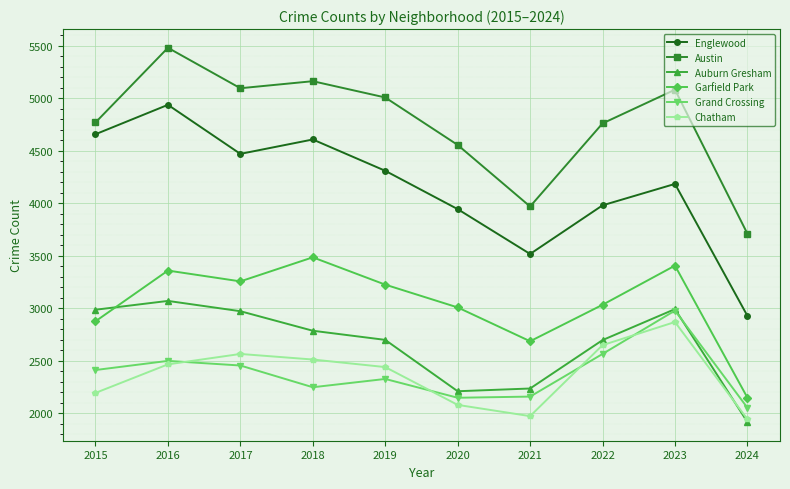

What is the value of the Englewood point at the 7th from the left?

3518